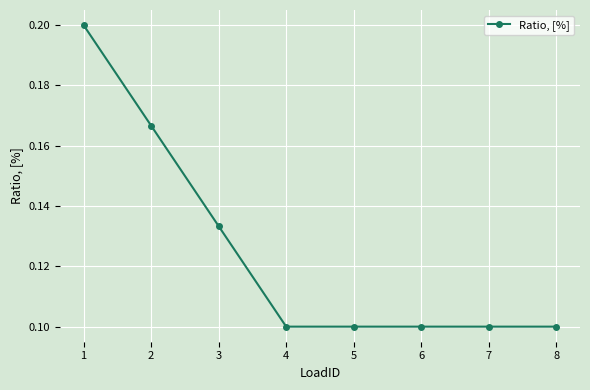

True or false: the data shows 0.1 at 8.

True